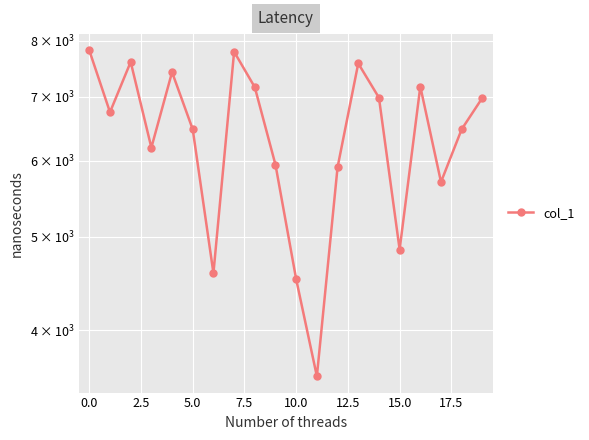

At which label does the data first exceed 6742?

−2.5